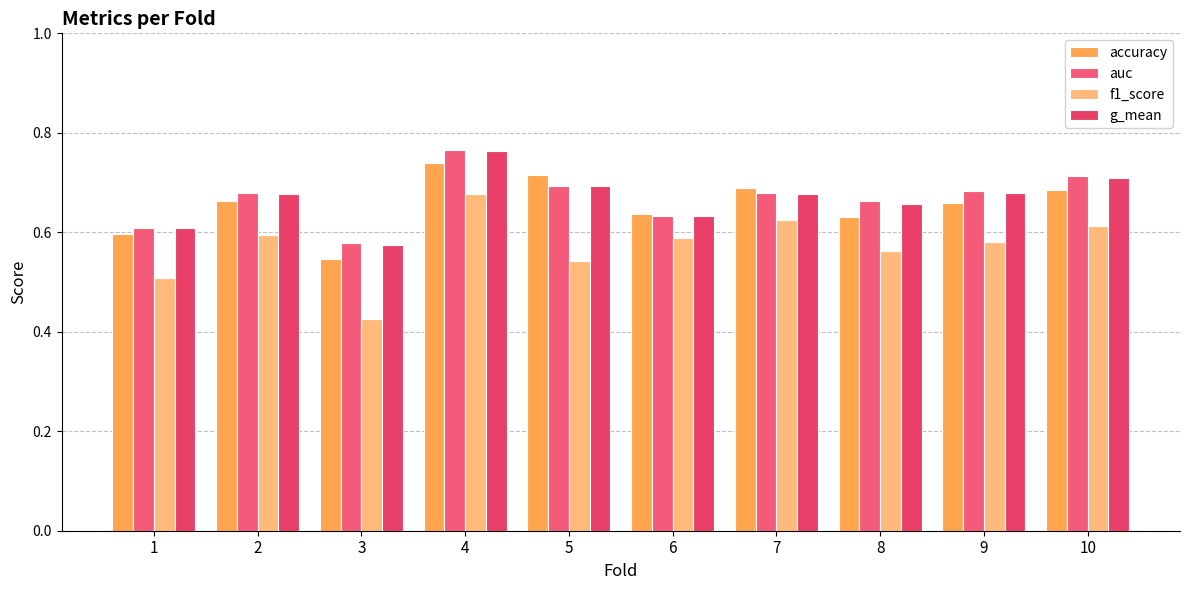

Are the bars grouped side by side (vs. stacked)?

Yes